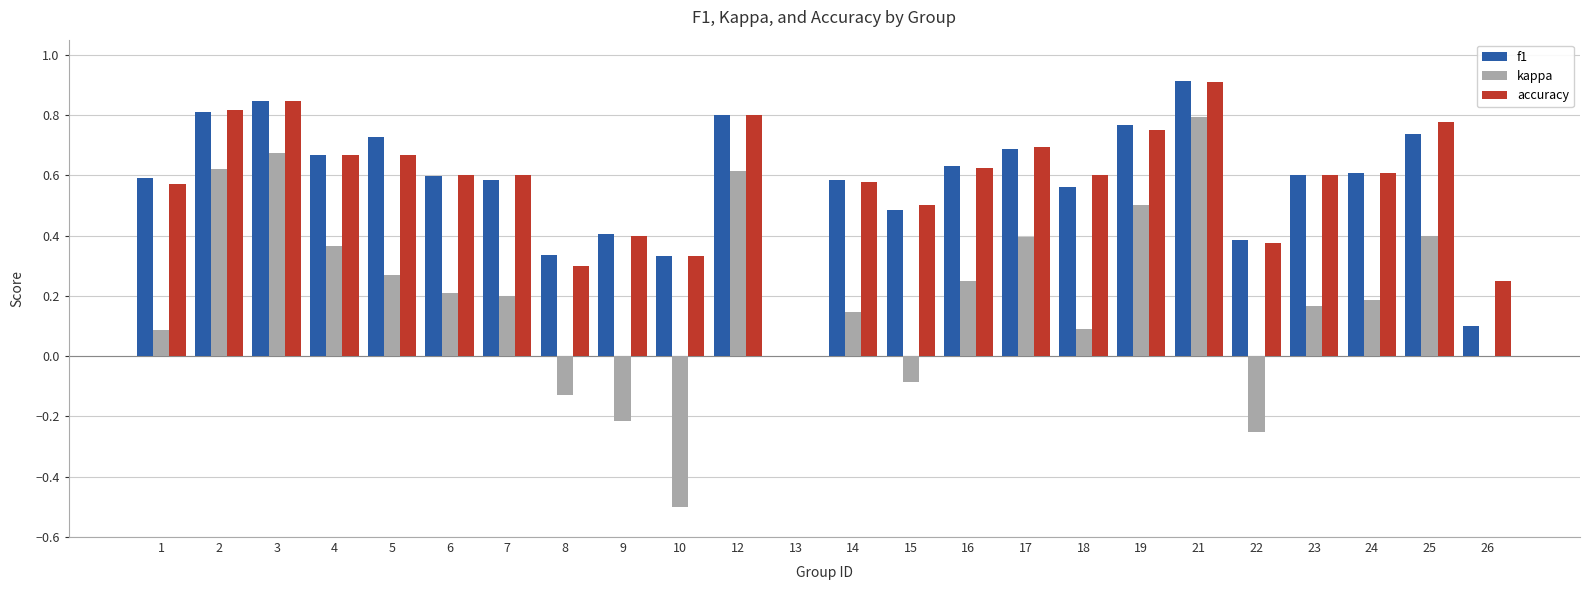

Is the value of kappa at 16 greater than the value of accuracy at 13?

Yes